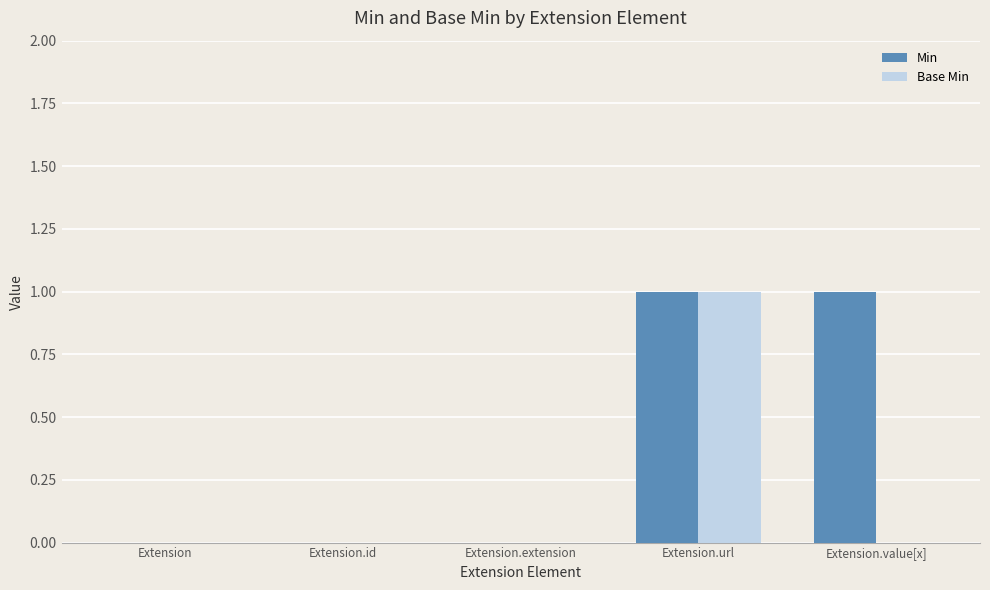

How many groups of bars are there?

5